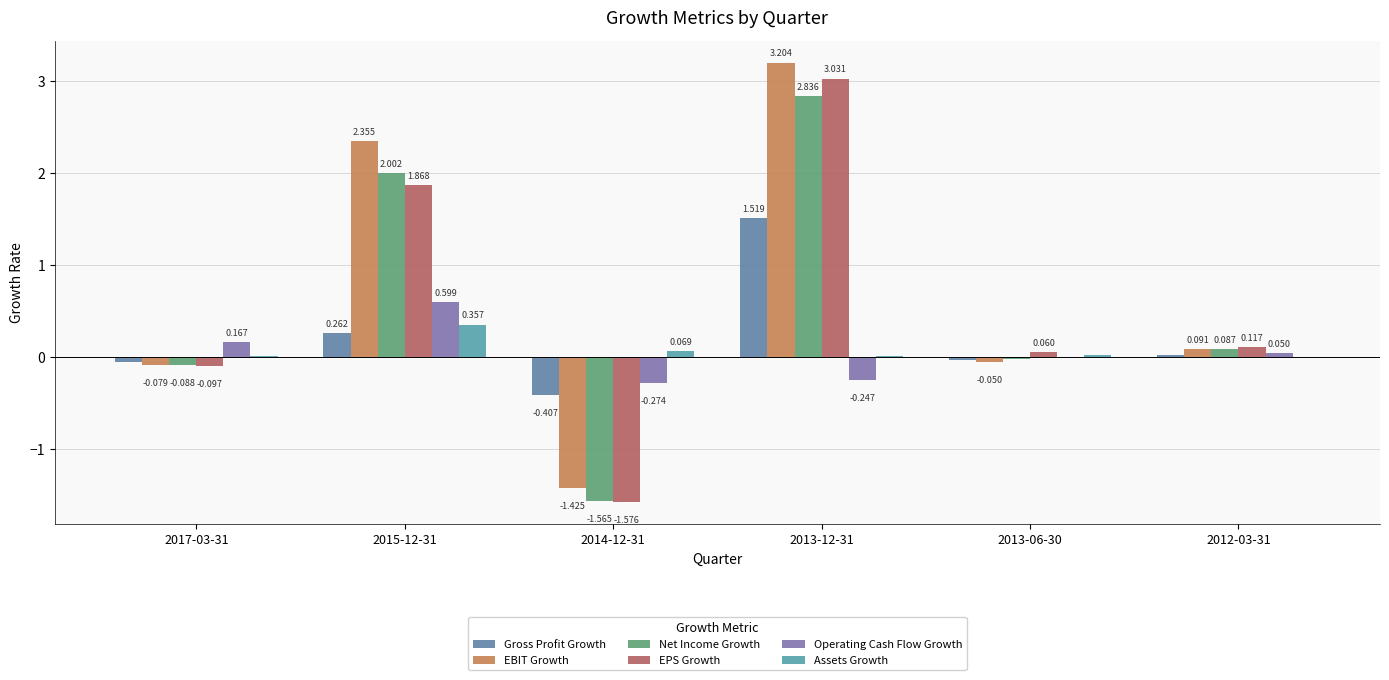

Count the number of categories in the chart.

6